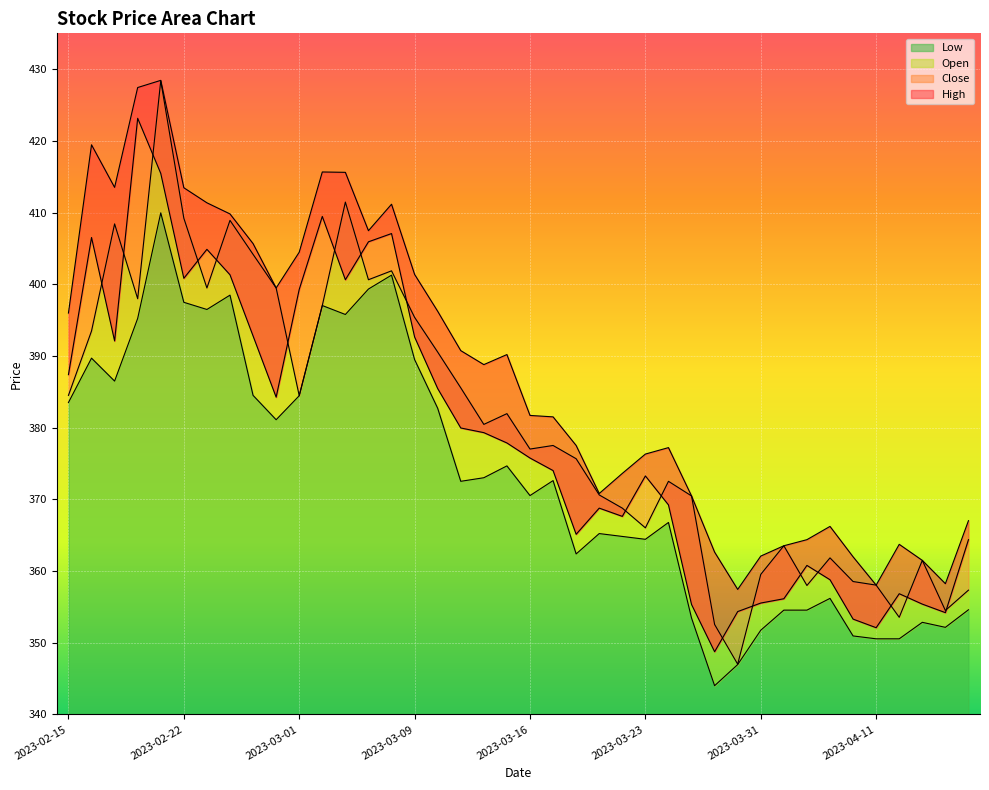

What is the difference between the maximum and minimum values in the Open series?

81.4